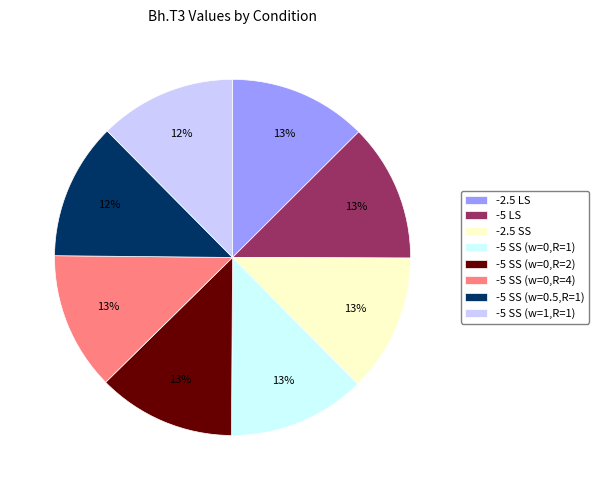

To the nearest percent, what portion does -2.5 SS represent?

13%